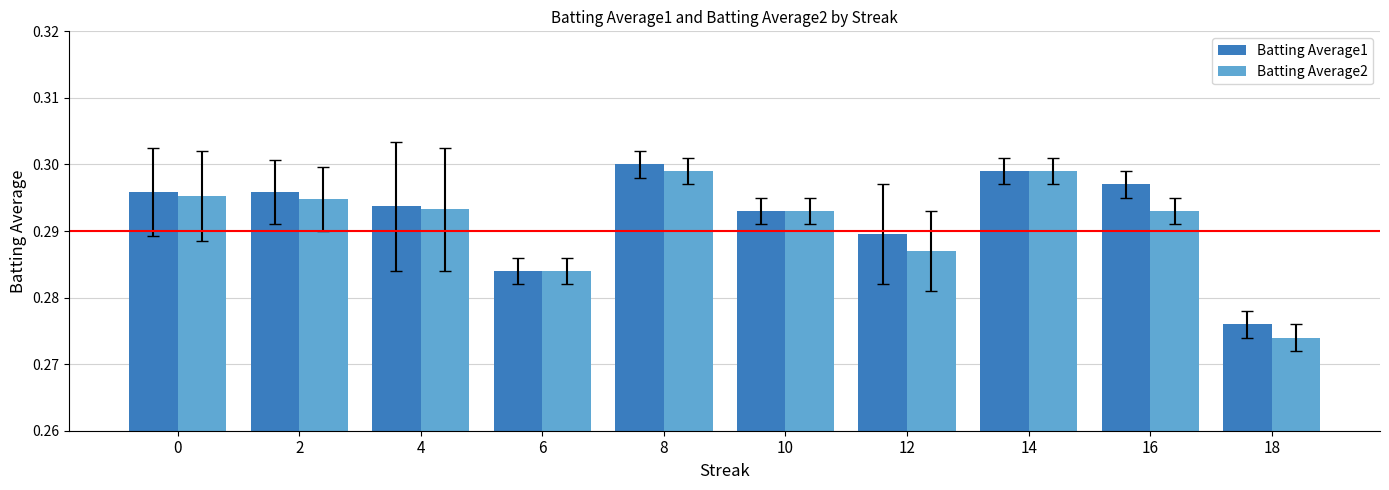

The Batting Average2 series shows 0.3 at 0. True or false?

True